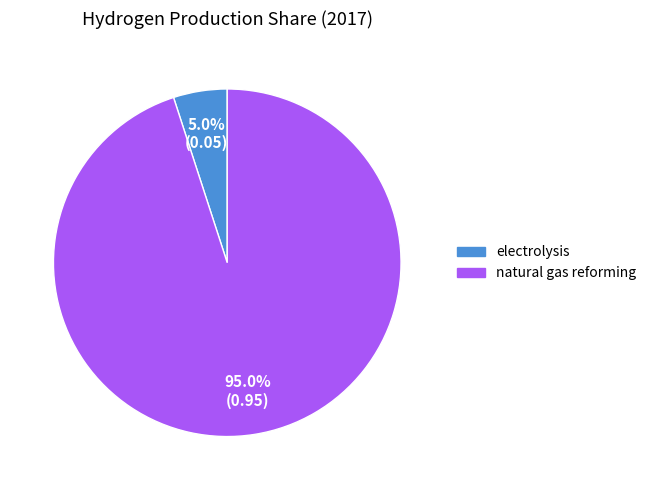

The natural gas reforming slice represents 99% of the pie. True or false?

False